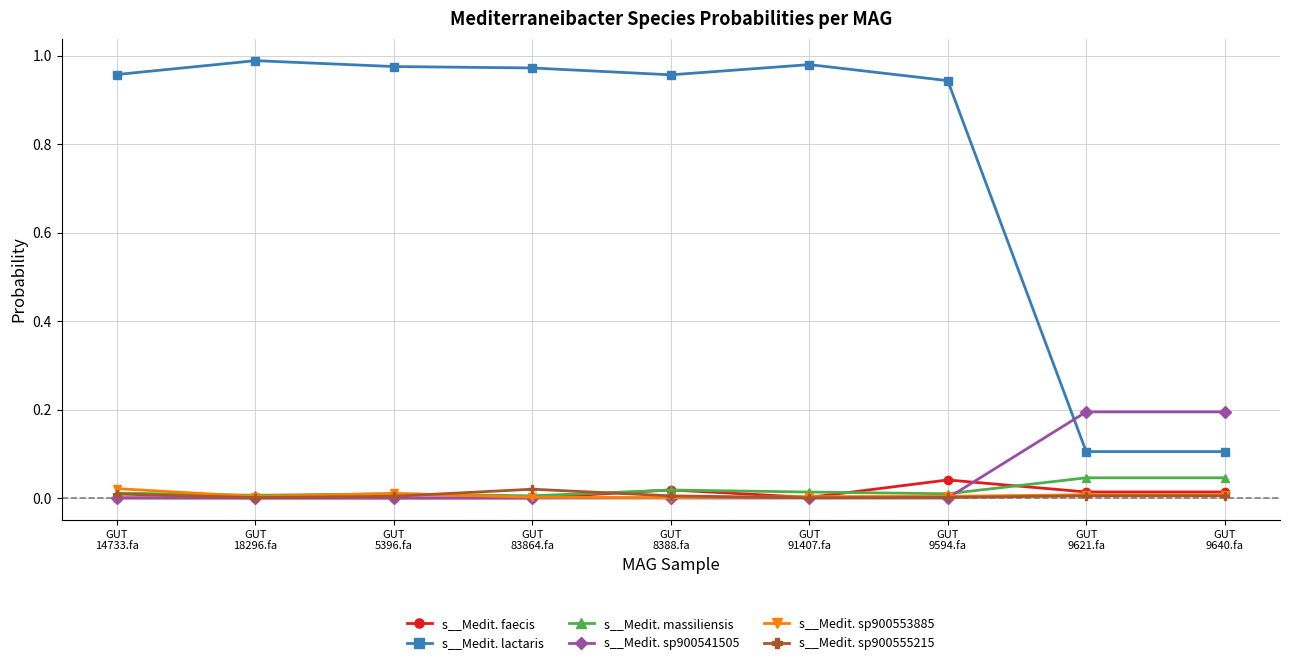

Which series has the largest total across all categories?

s__Medit. lactaris